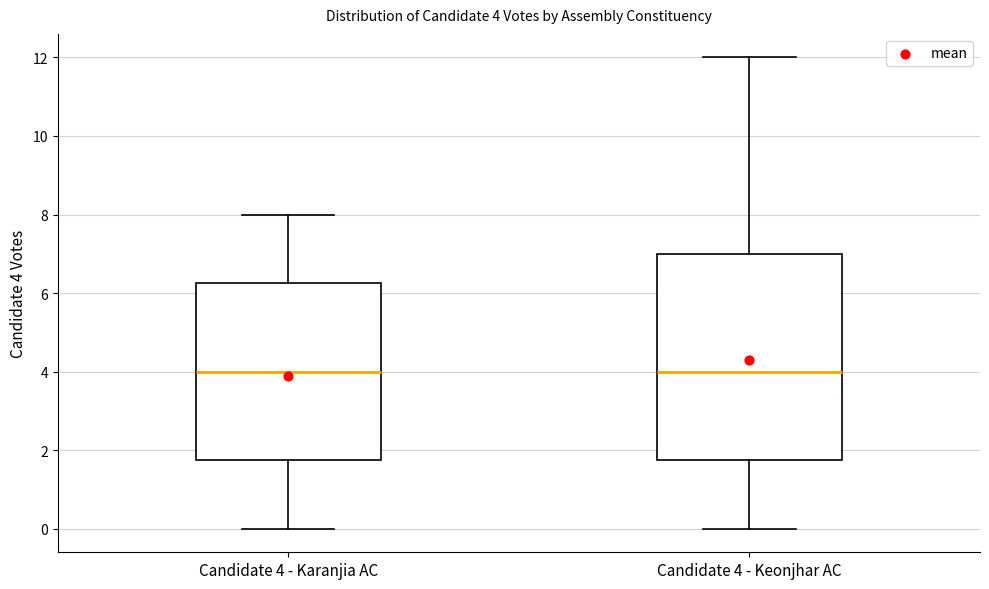

Which box is the tallest, from its lower edge to its upper edge?

Candidate 4 - Keonjhar AC